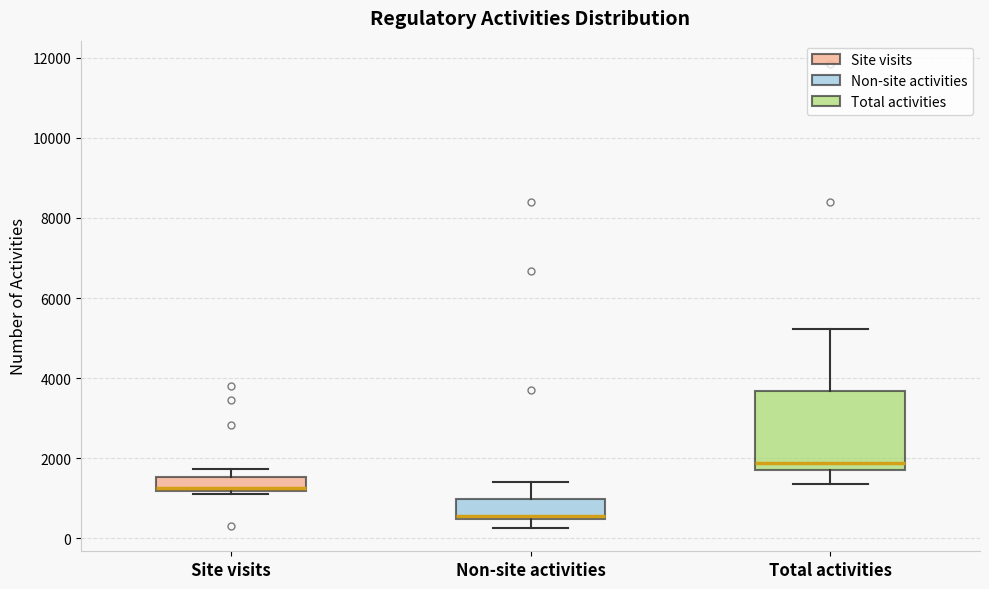

Comparing the boxes themselves (not the whiskers), which one is the tallest?

Total activities